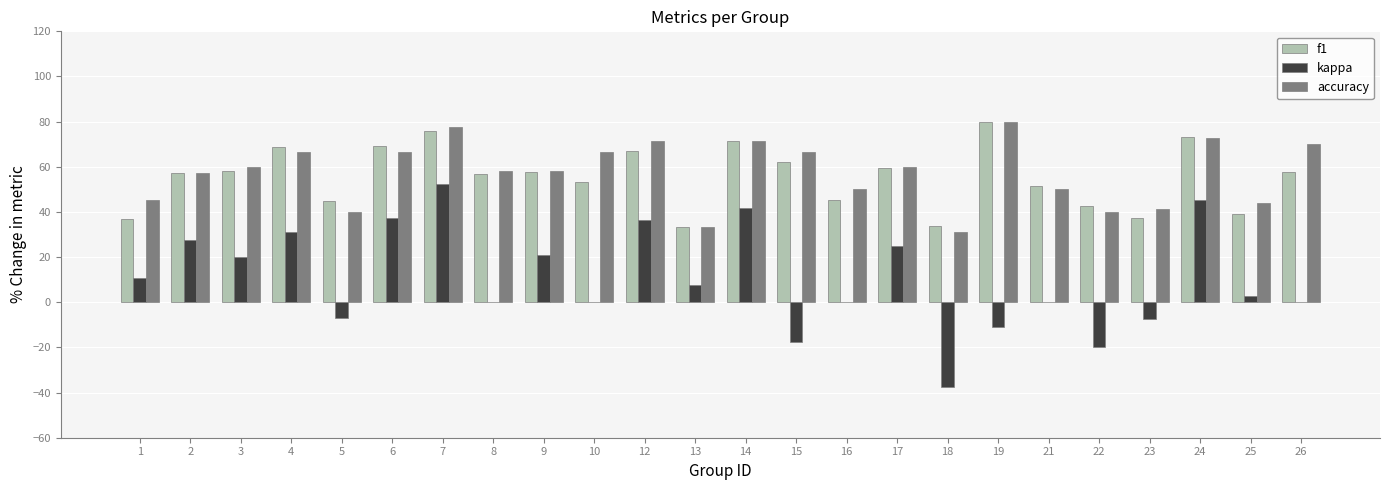

The kappa series shows -35.2 at 8. True or false?

False